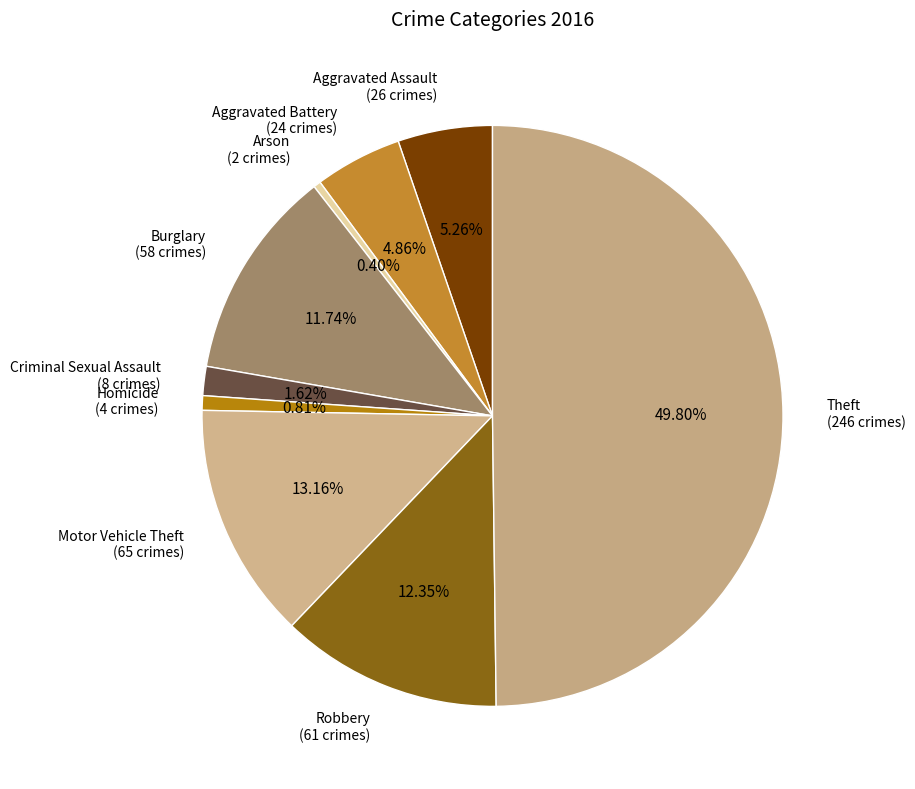

How many segments does this pie chart have?

9